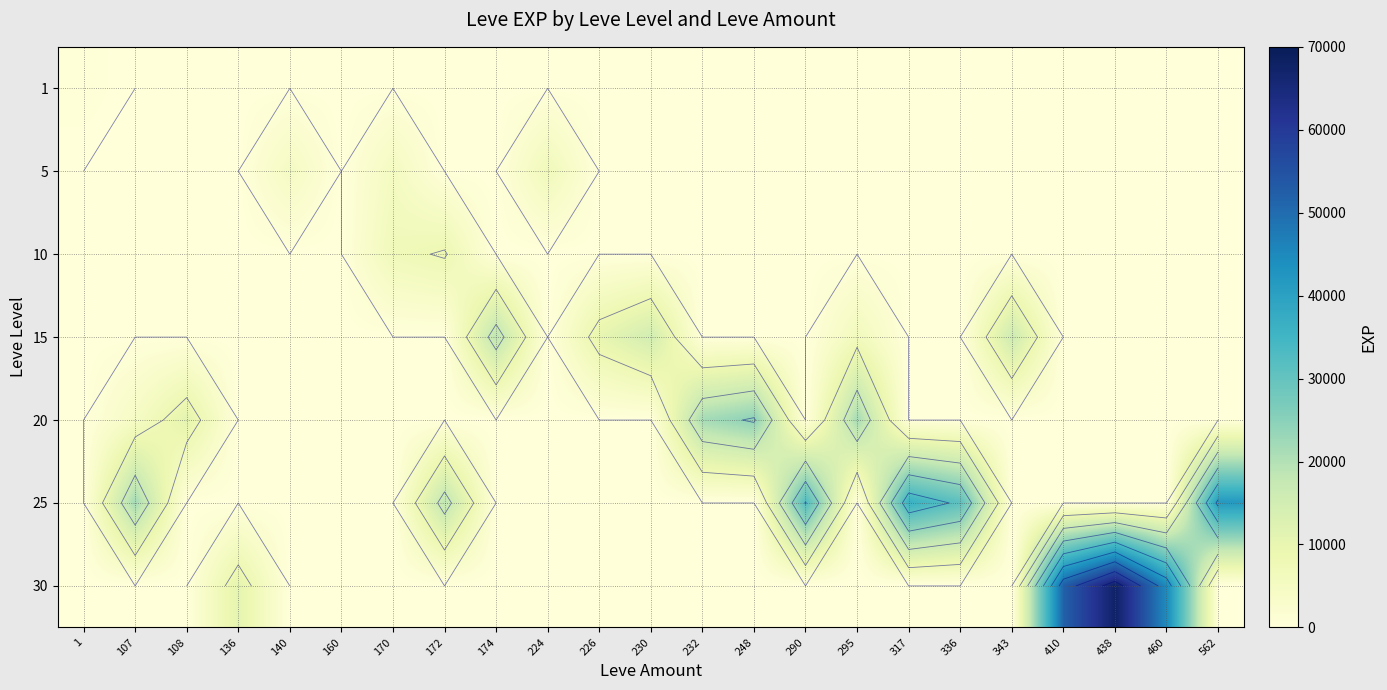

What is the sum of the 15 values at 295 and 226?

16210.0